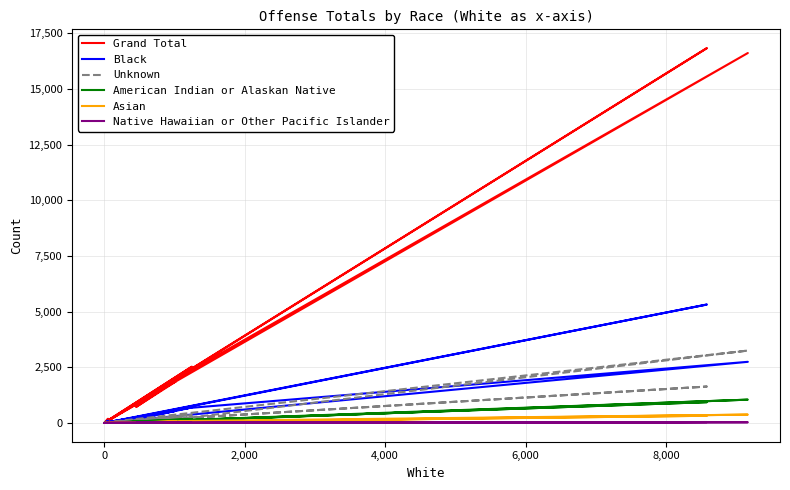

Is it true that Asian equals 39 at 10,000?

False